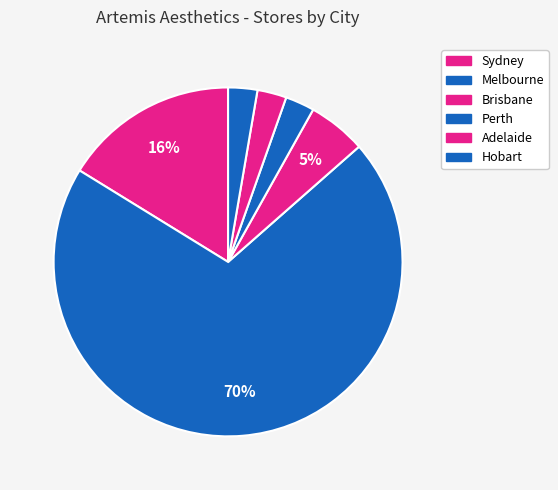

To the nearest percent, what is the combined percentage of Melbourne and Hobart?

71%